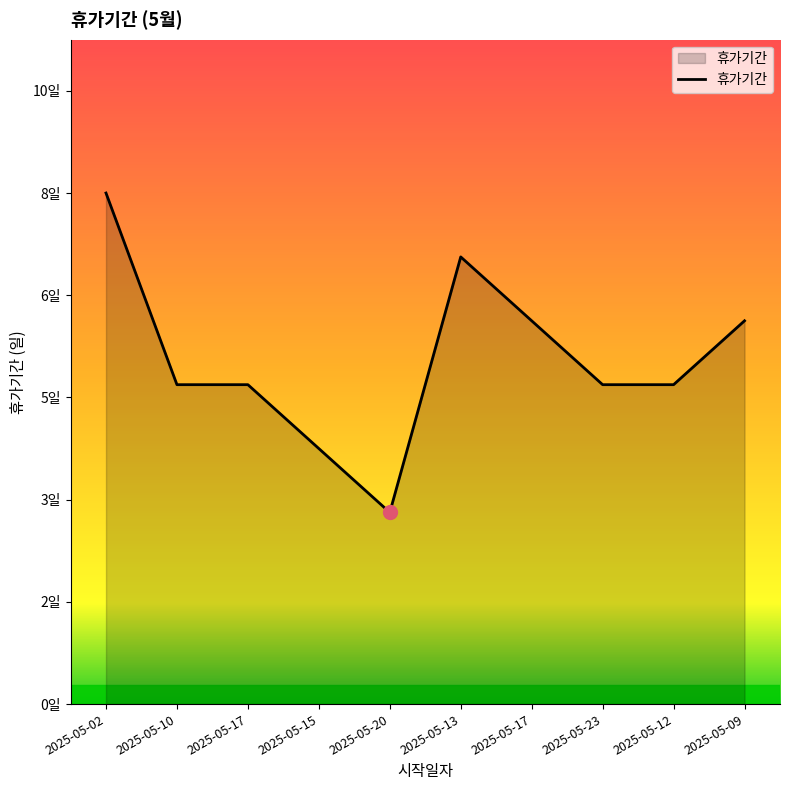

The value at 2025-05-12 is 5. True or false?

True